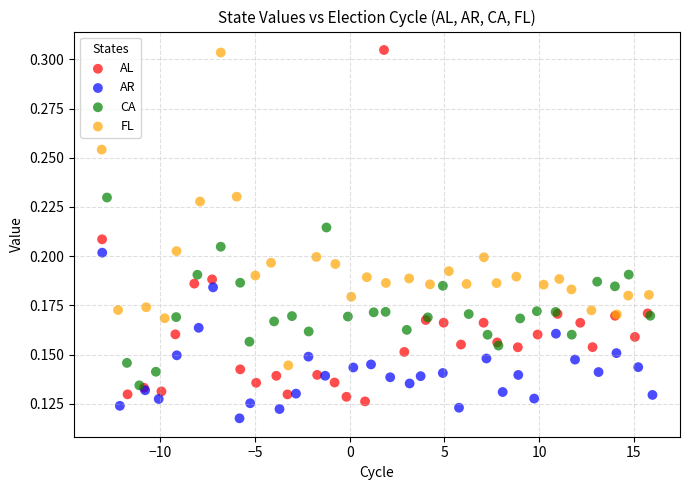

What are all the series names shown in the legend?

AL, AR, CA, FL